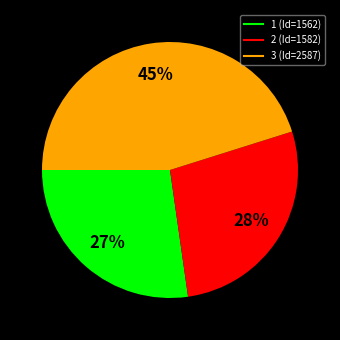

Approximately how many times larger is the value at 1 compared to 3?

0.6